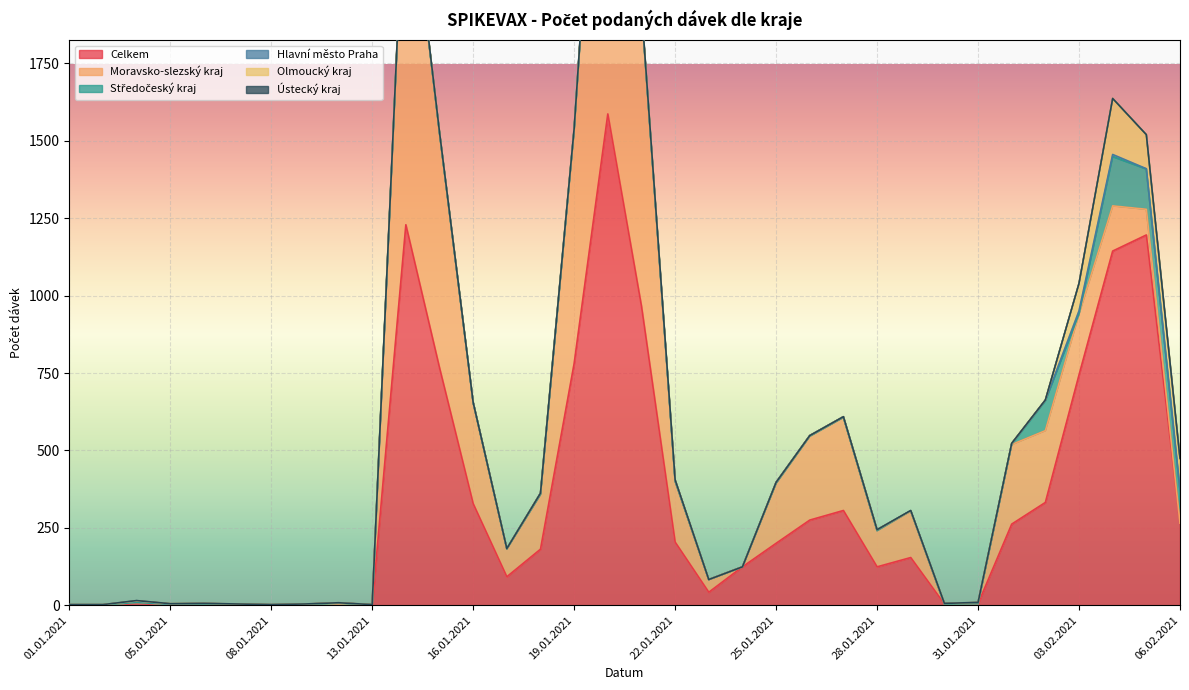

At which category does the chart reach its peak across all series?

20.01.2021